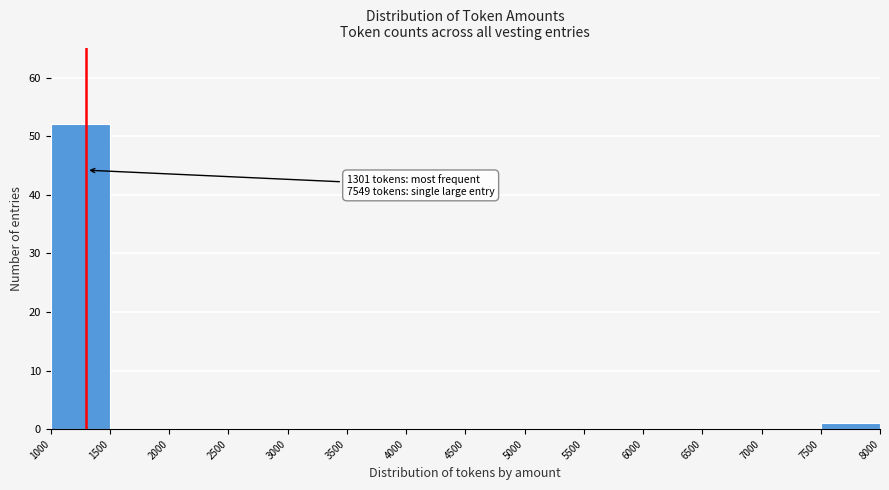

Which range on the x-axis has the tallest bar?

1000 to 1500